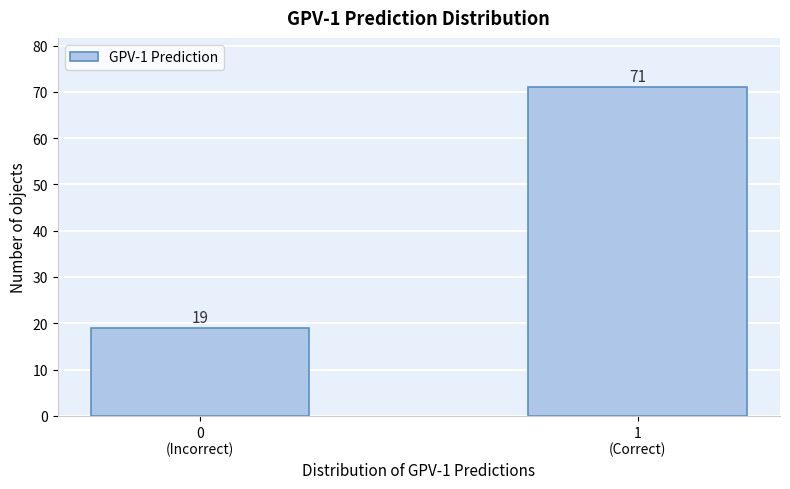

Reading left to right, transcribe all the data shown in this chart.

19	71